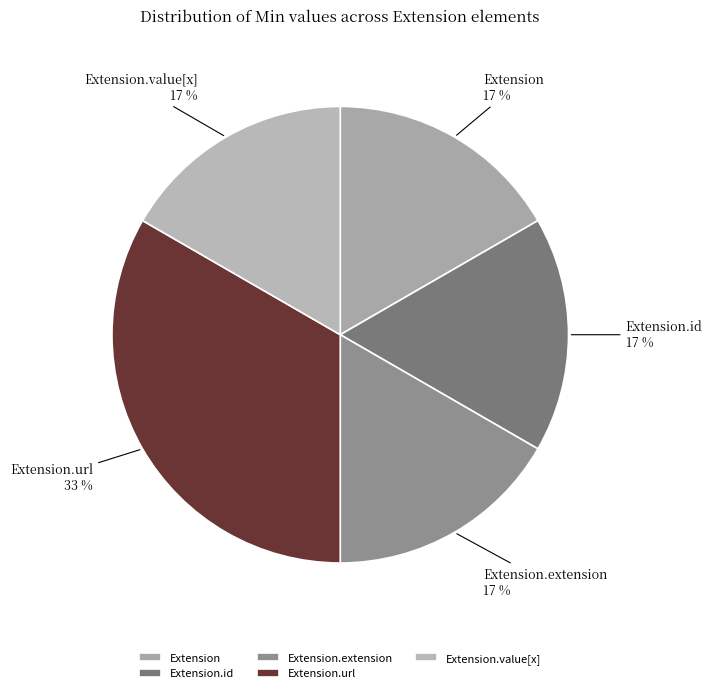

The Extension.url slice represents 33% of the pie. True or false?

True